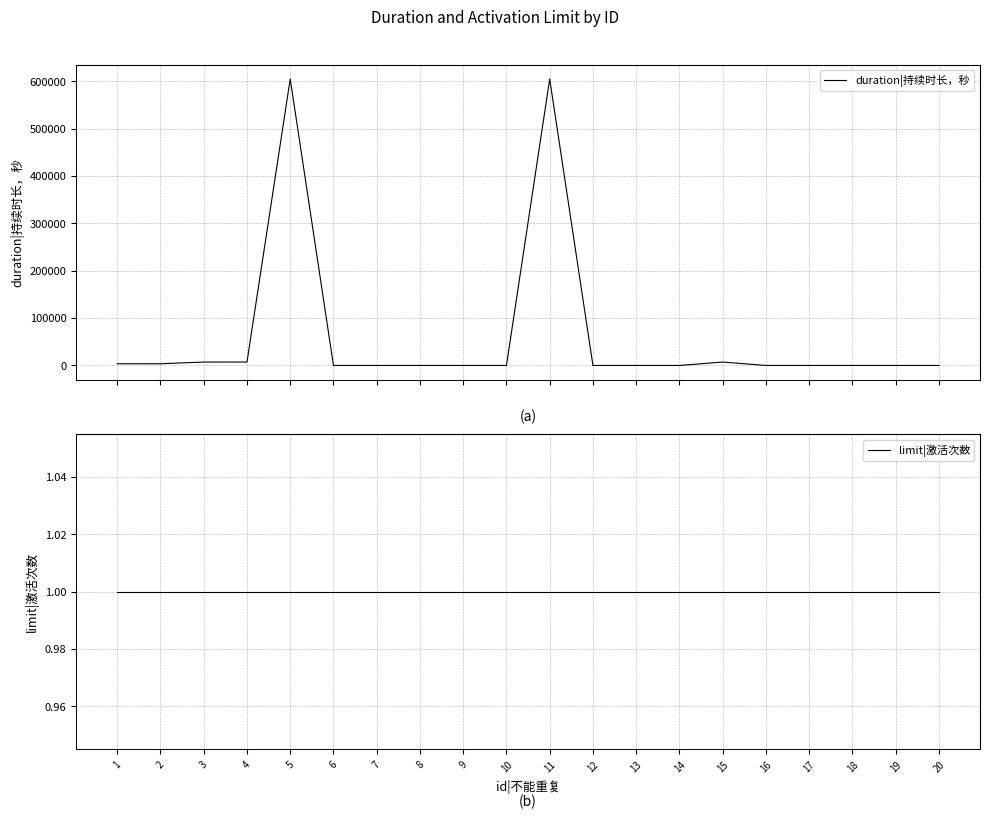

Which has a higher value, 19 or 3?

3